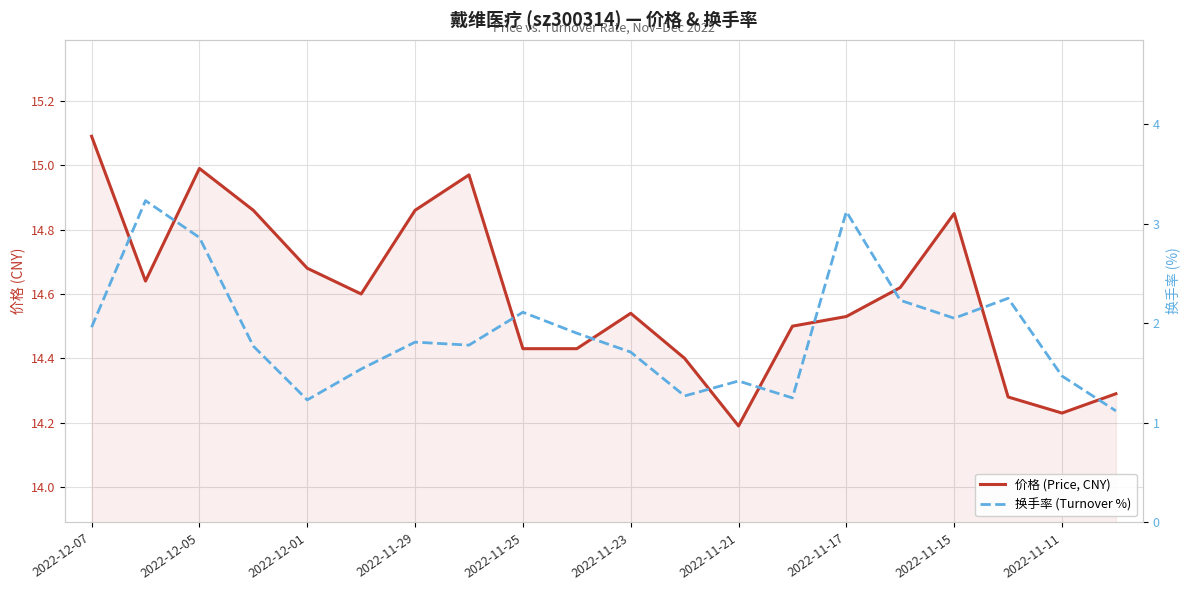

At which category is the sum across all series the highest?

2022-12-05